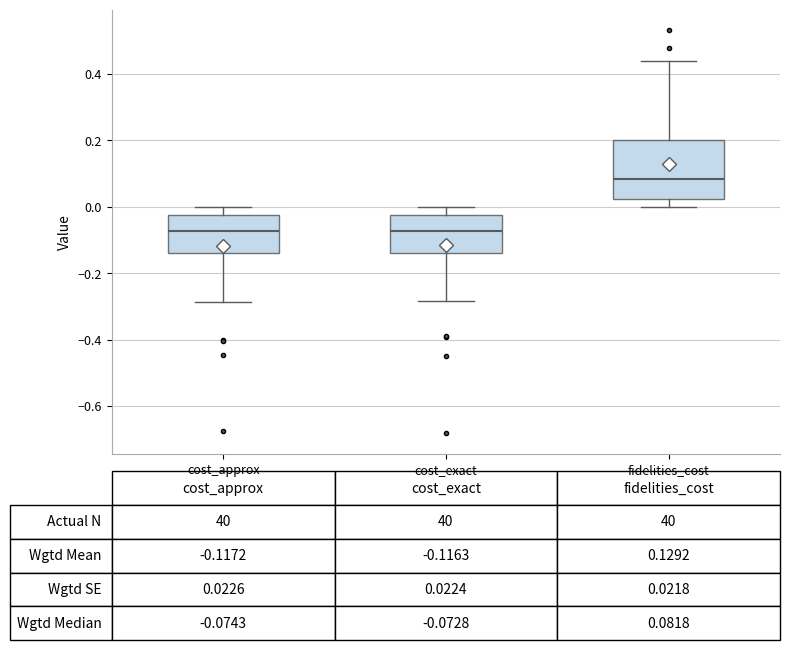

Comparing the boxes themselves (not the whiskers), which one is the tallest?

fidelities_cost